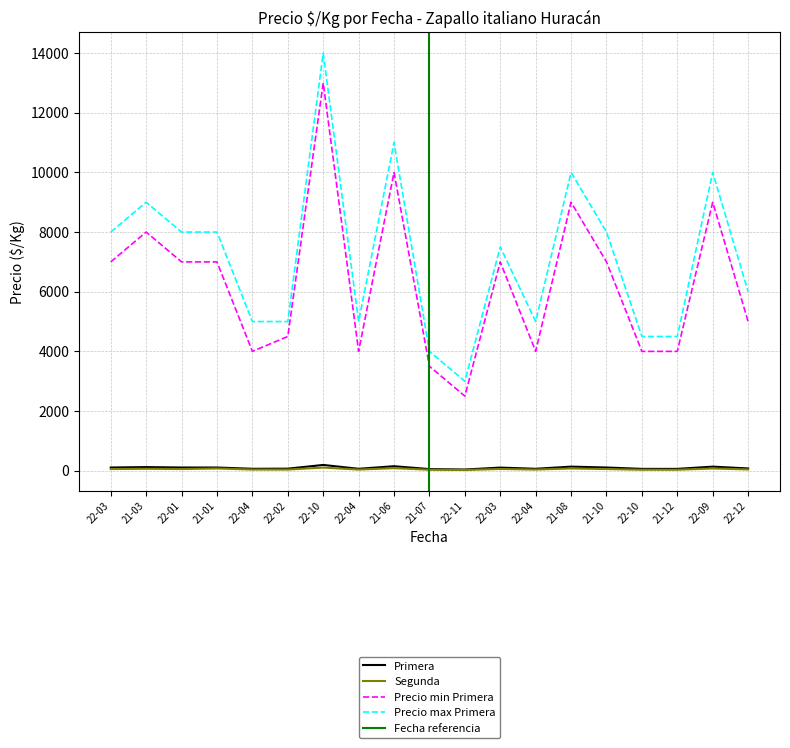

True or false: Primera and Precio min Primera cross at least once.

False